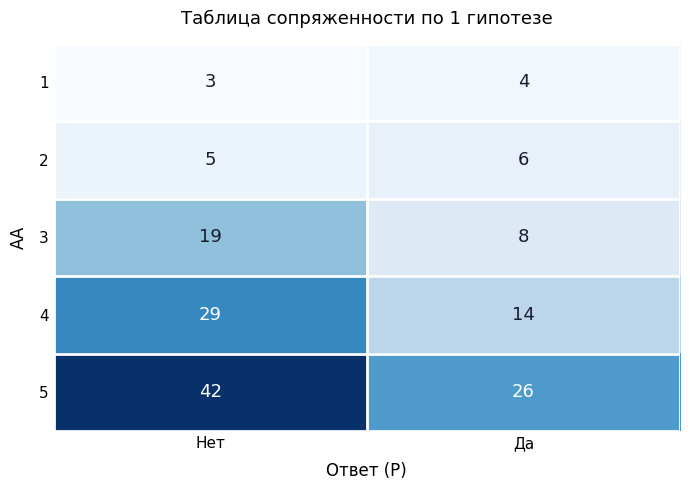

The 1 series shows 4 at Да. True or false?

True